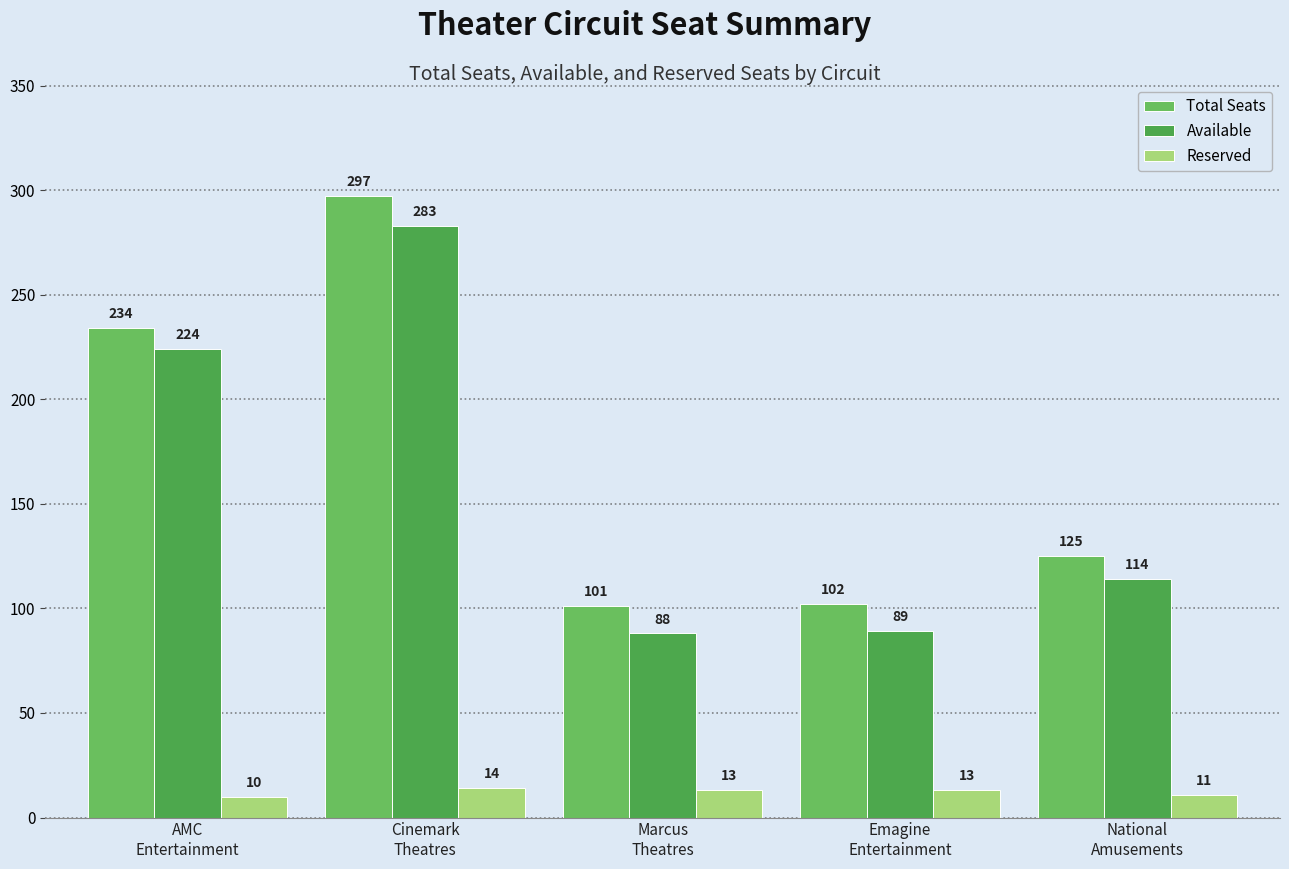

Which series has the widest spread of values?

Total Seats